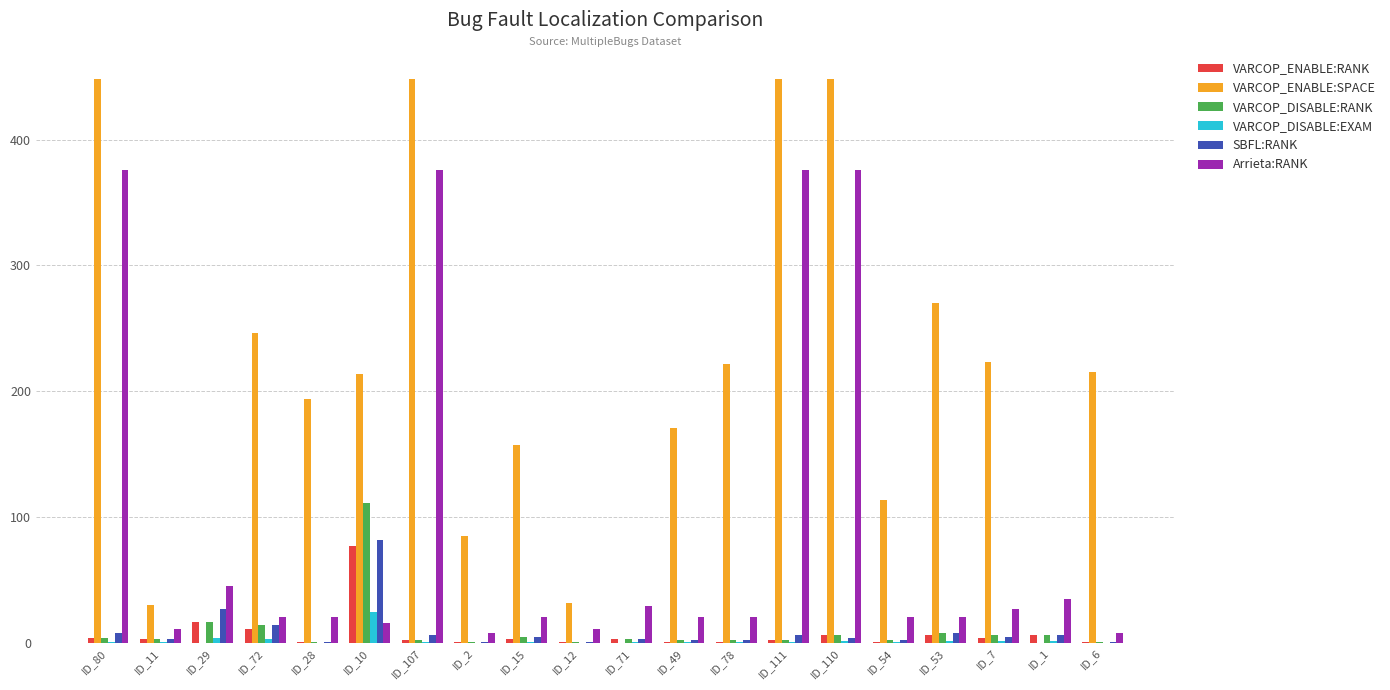

Is it true that SBFL:RANK equals 1.0 at ID_28?

True